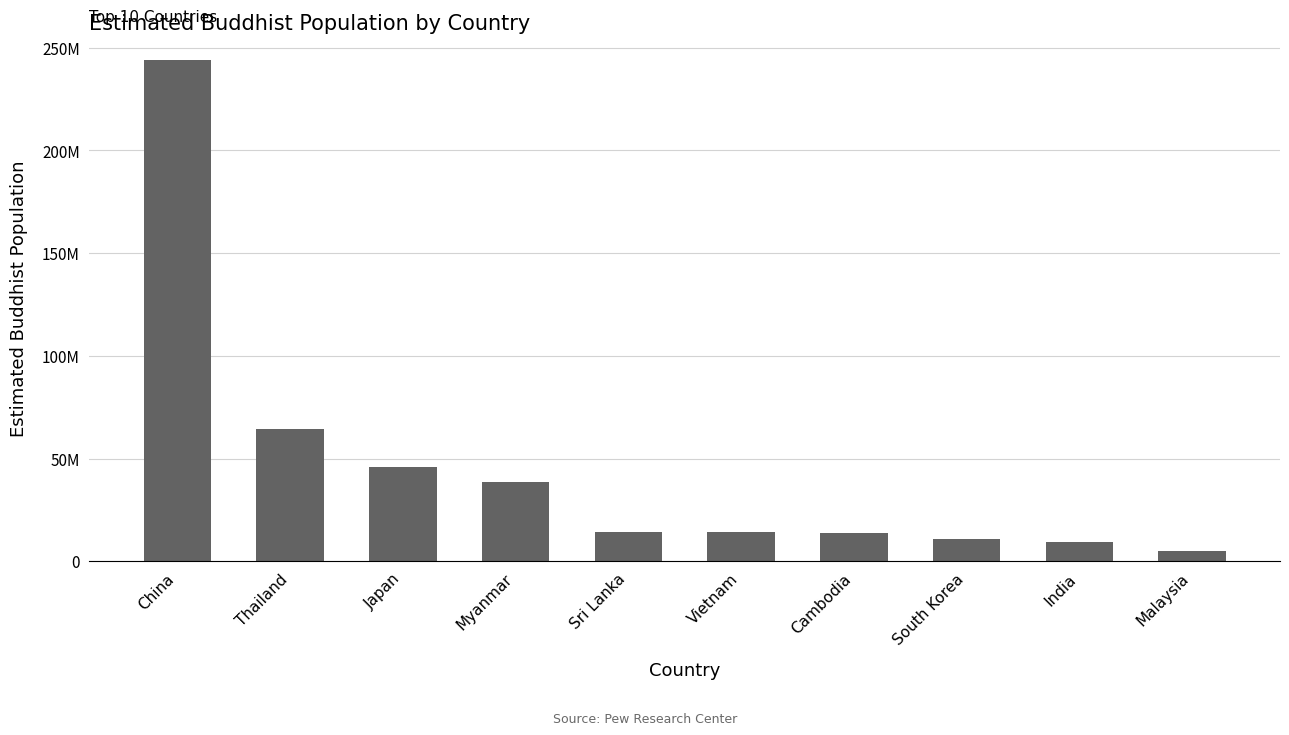

The chart shows a value of 91303184 at Thailand. True or false?

False